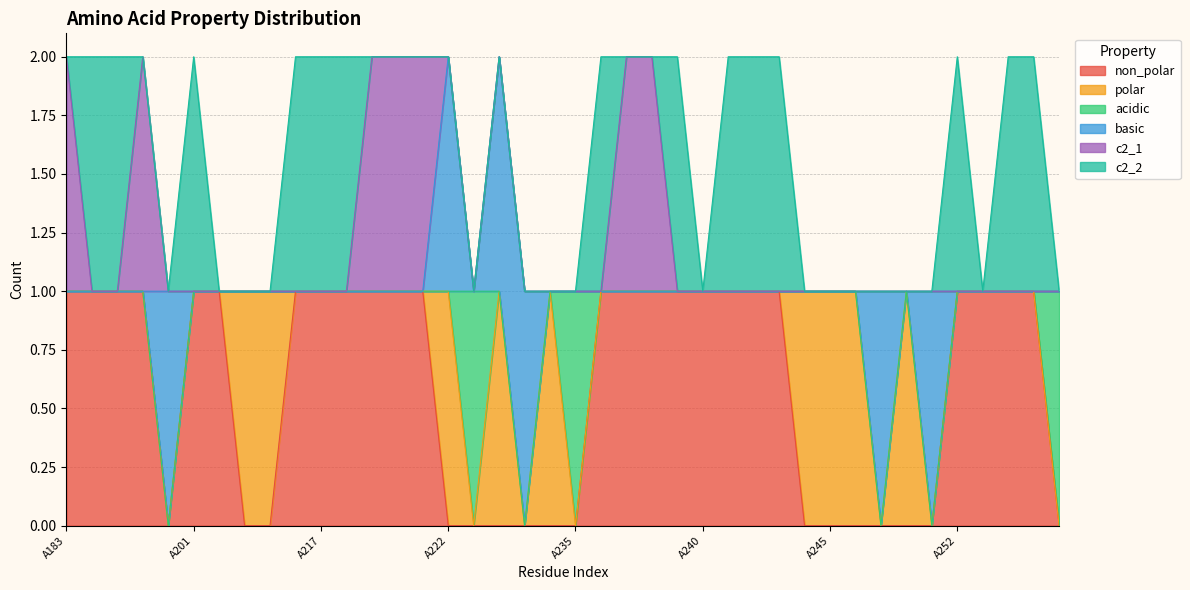

What is the total value across all series at A220?

2